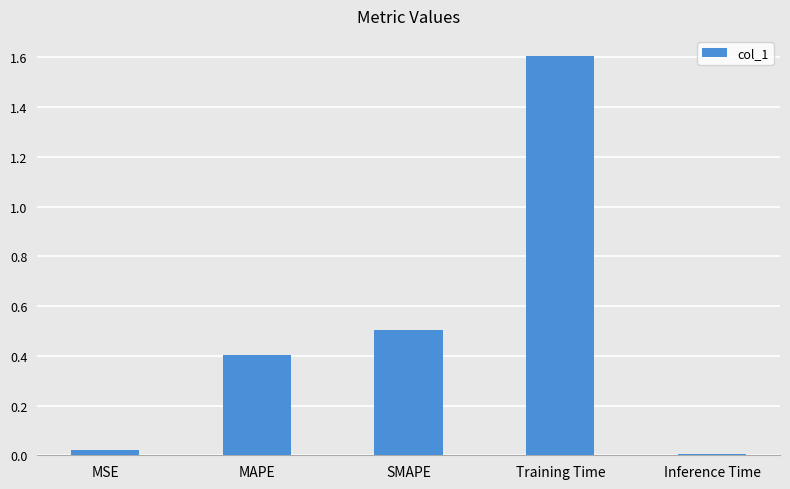

List the labels in order of value, largest first.

Training Time, SMAPE, MAPE, MSE, Inference Time